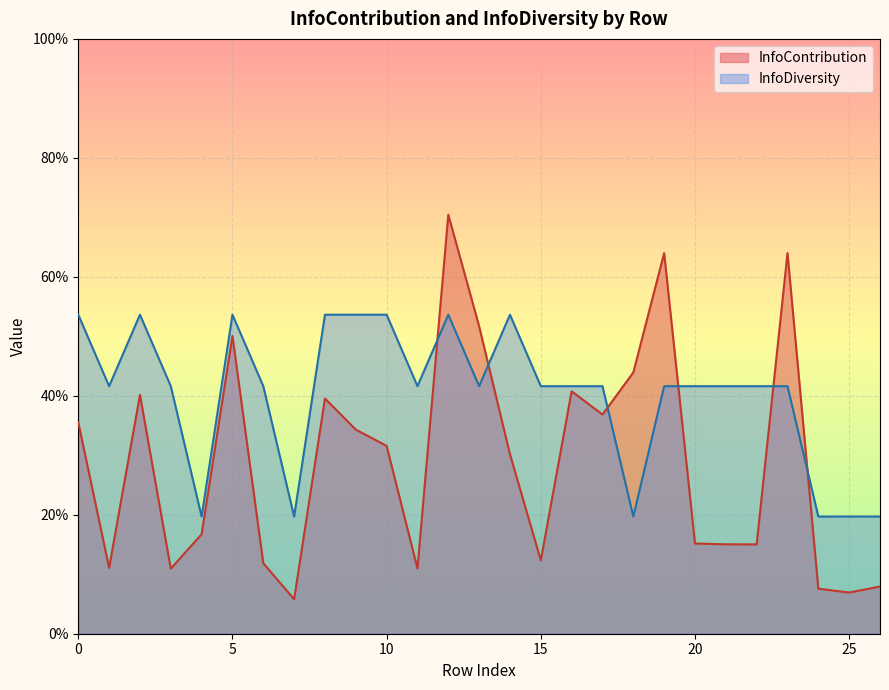

Count the number of categories in the chart.

27